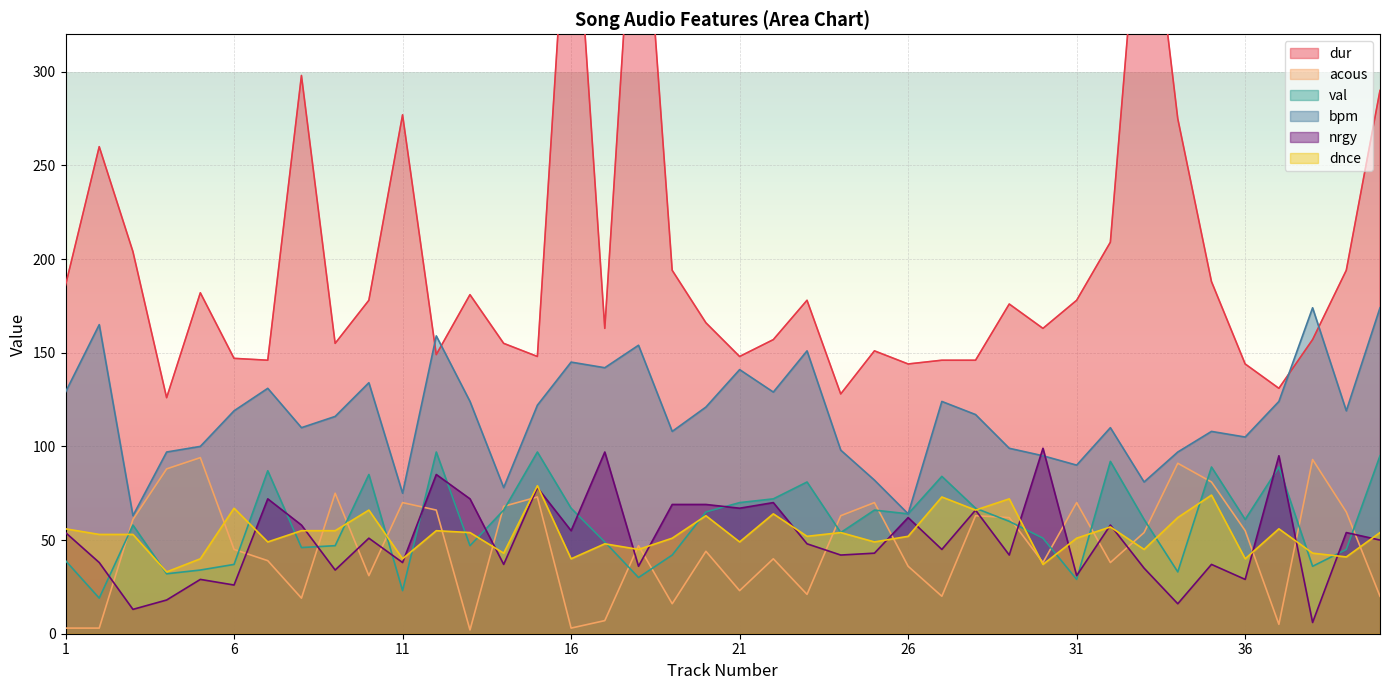

Which series has the largest total across all categories?

dur